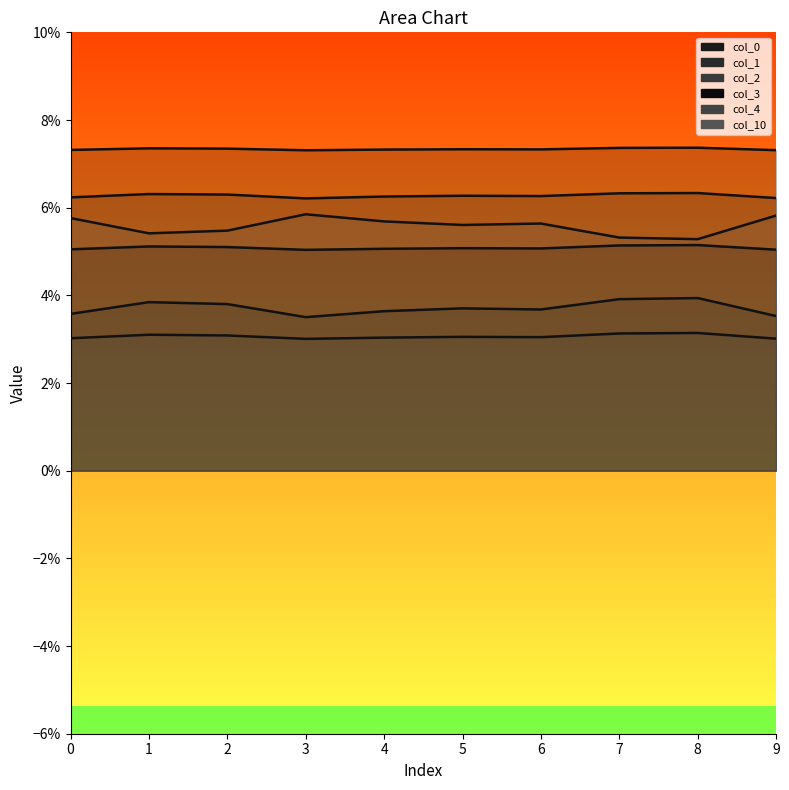

Count the col_1_line values in the range 0 to 1.

10